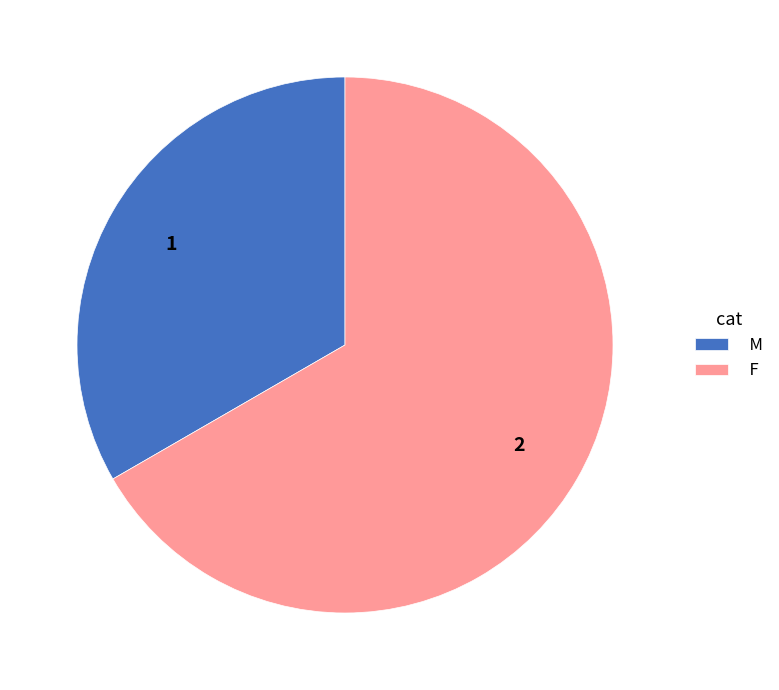

Is there a majority slice in this chart?

Yes